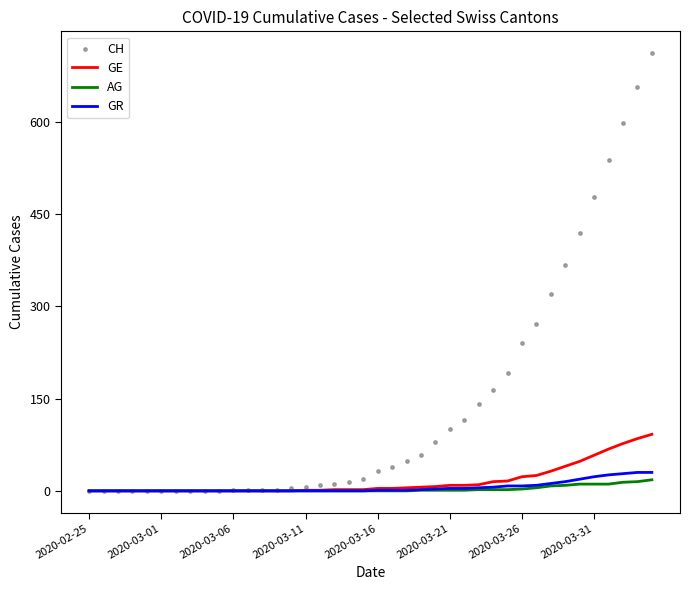

Which series has the largest Y range (max minus min)?

CH